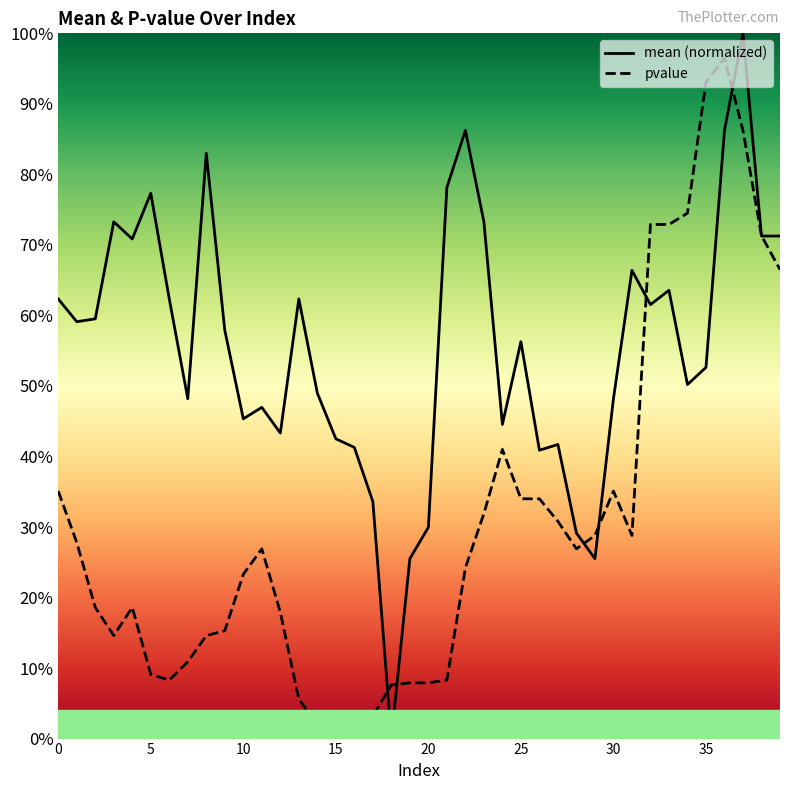

What value does the pvalue series have at 27?

0.3